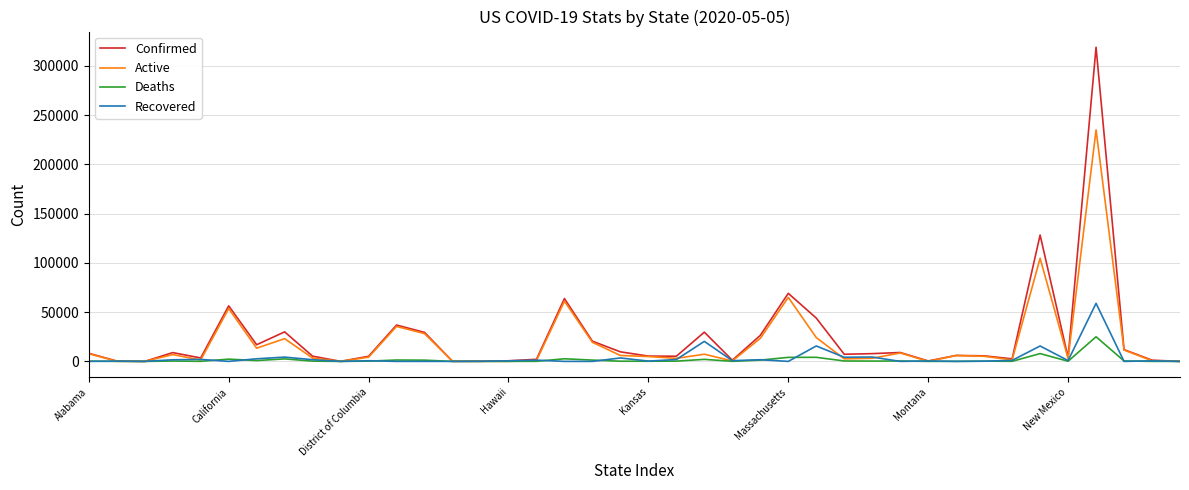

What is the maximum value shown in the chart?

318953